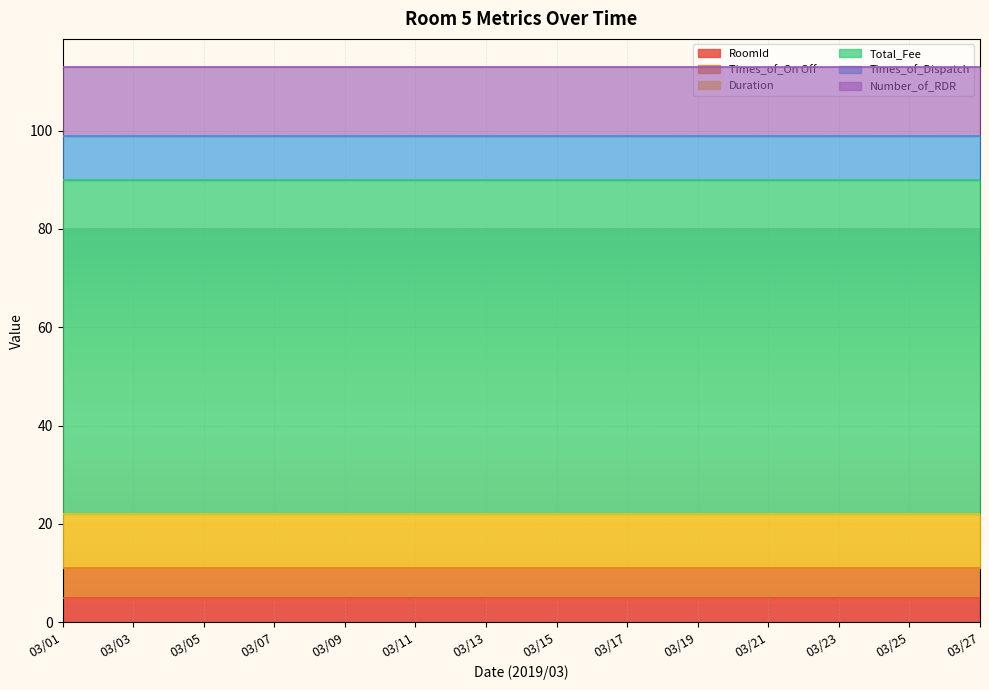

What is the highest value of the Duration series?

11